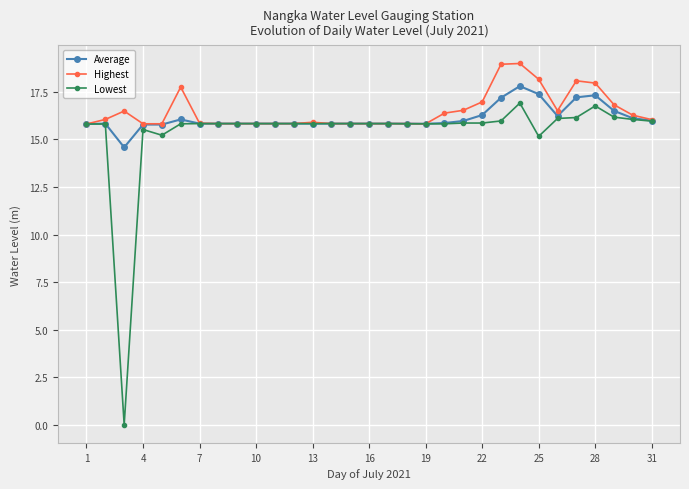

True or false: Highest has more than 2 interior local peaks.

True